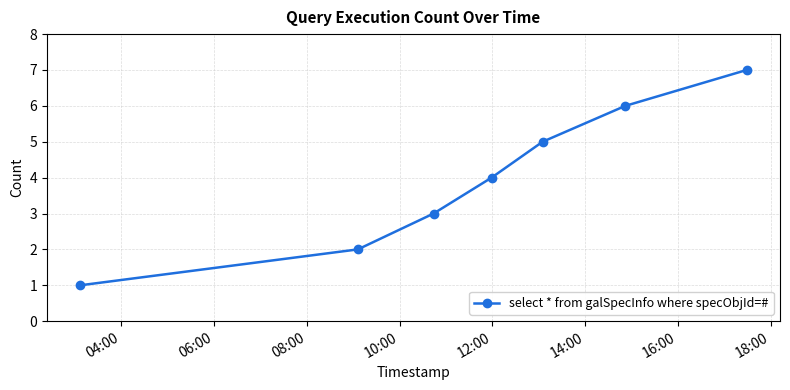

How many lines are shown in the chart?

1